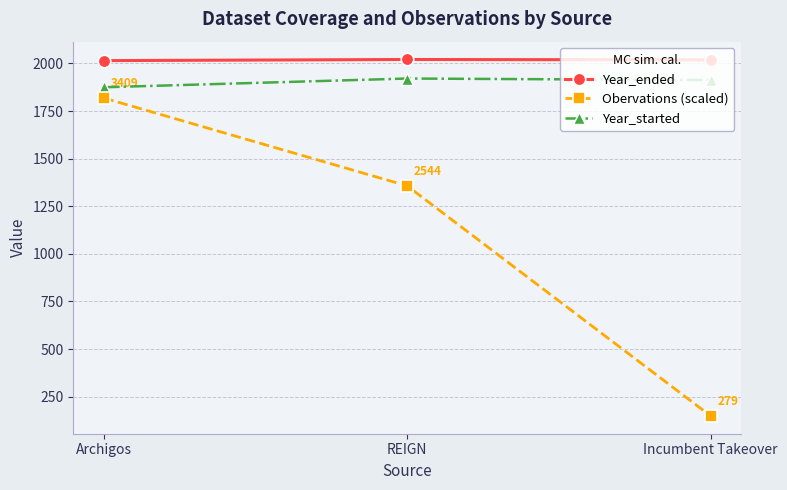

What is the smallest value displayed?

148.9